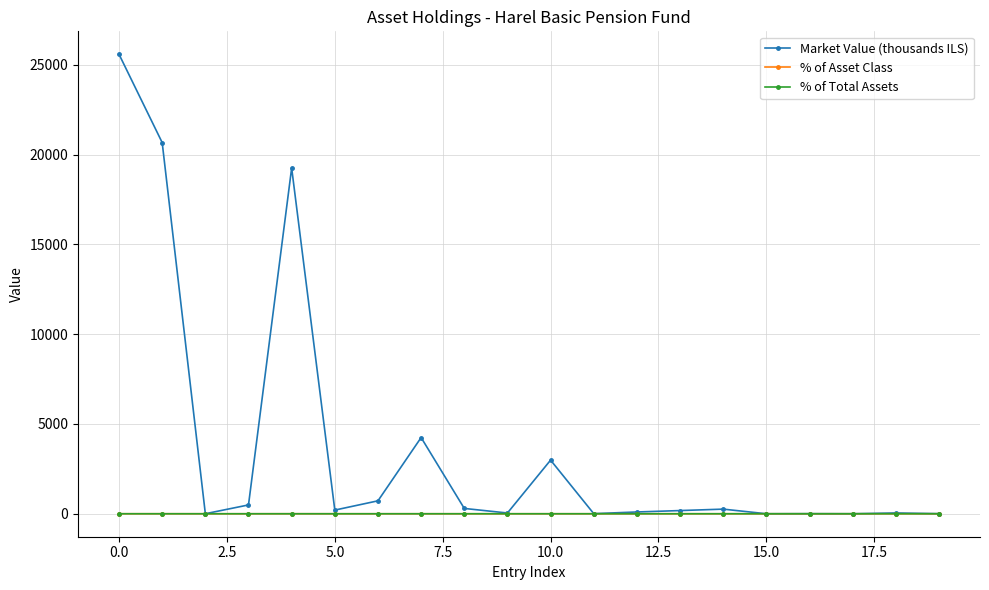

What is the highest value of the Market Value (thousands ILS) series?

25586.7